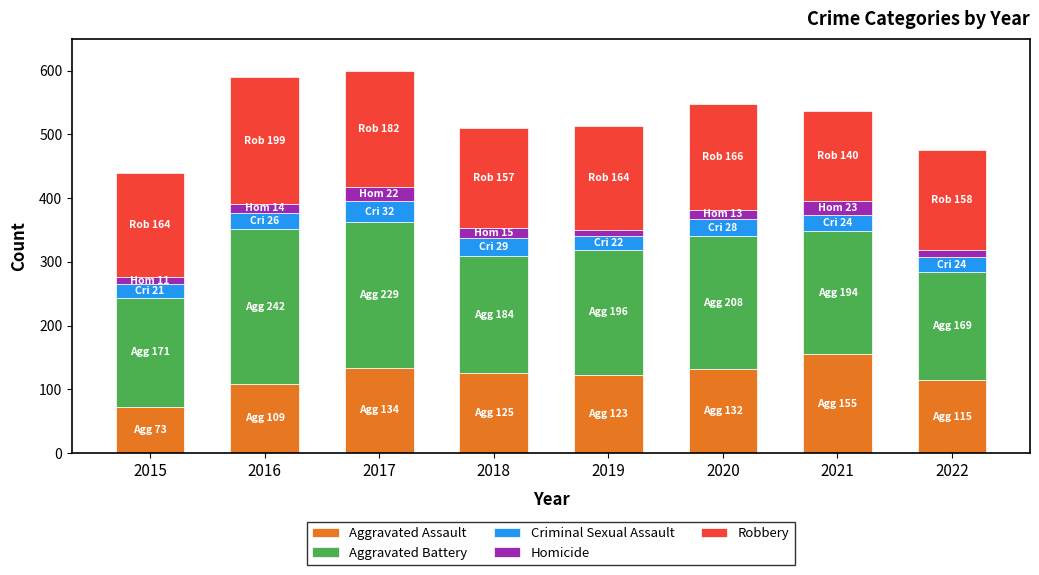

What is the minimum value for Aggravated Assault?

73